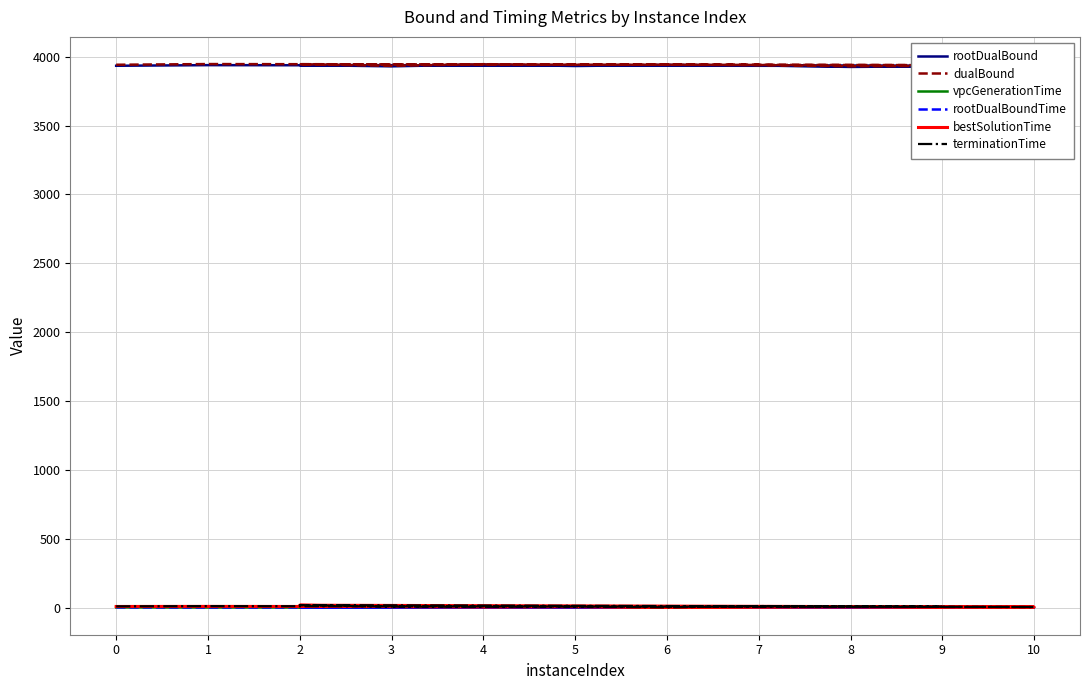

How many values in the bestSolutionTime series exceed 9?

6